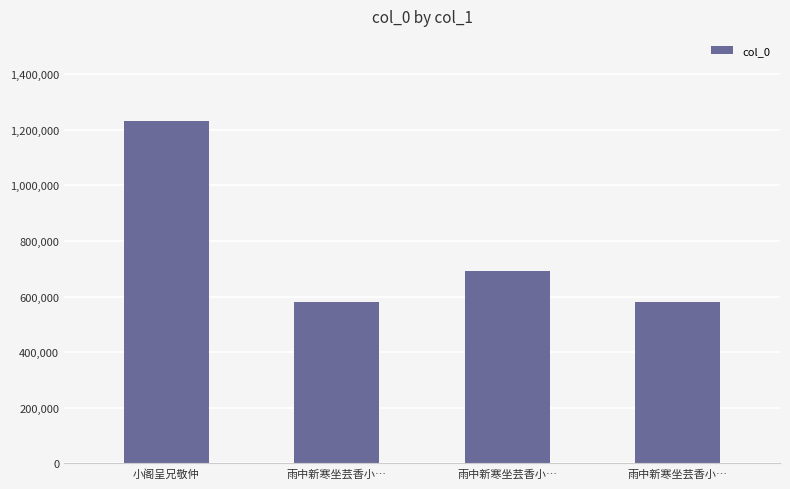

How many series are shown in this chart?

1